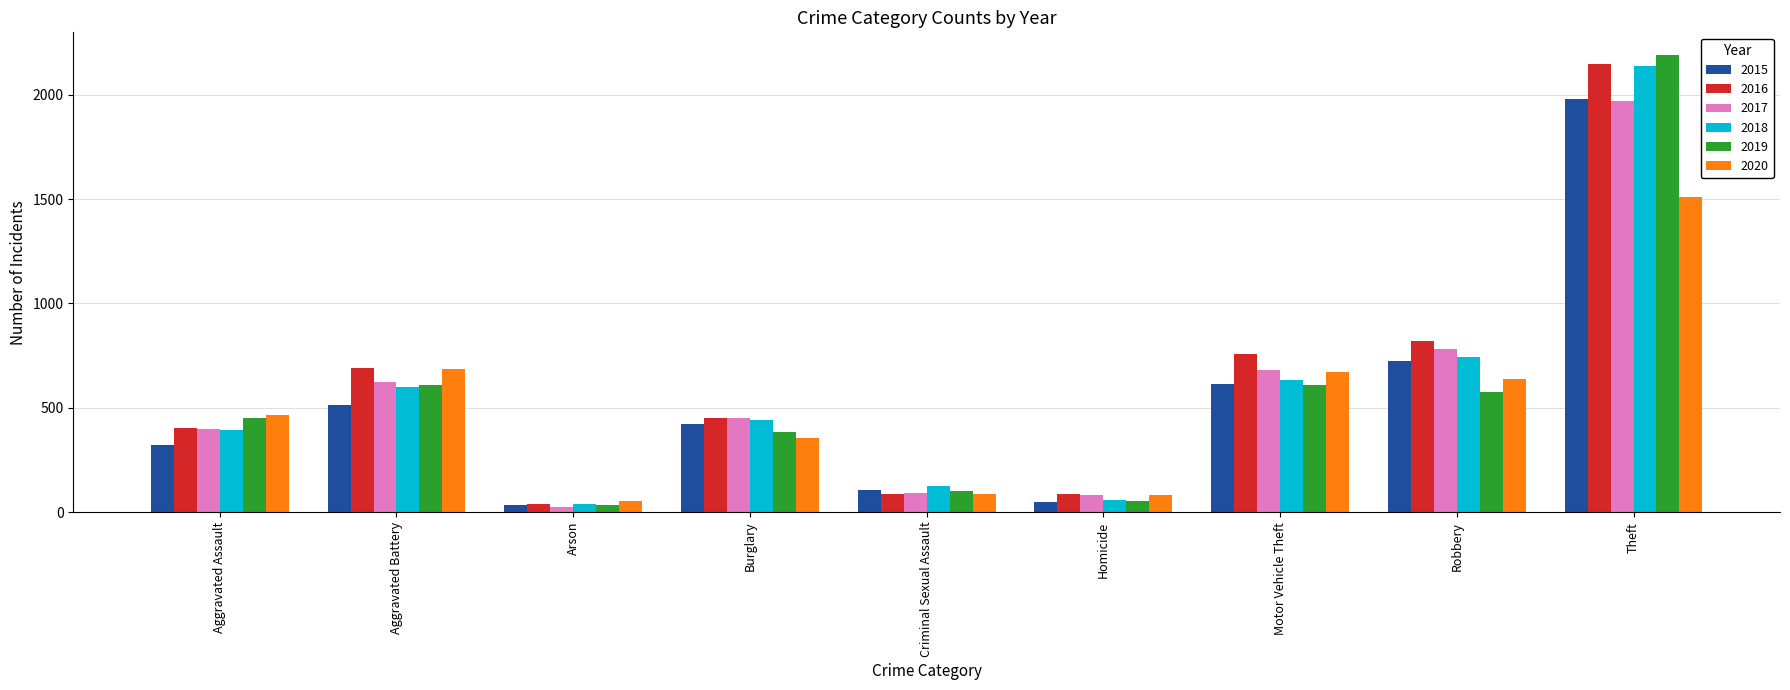

What is the sum of the 2017 values at Motor Vehicle Theft and Criminal Sexual Assault?

771